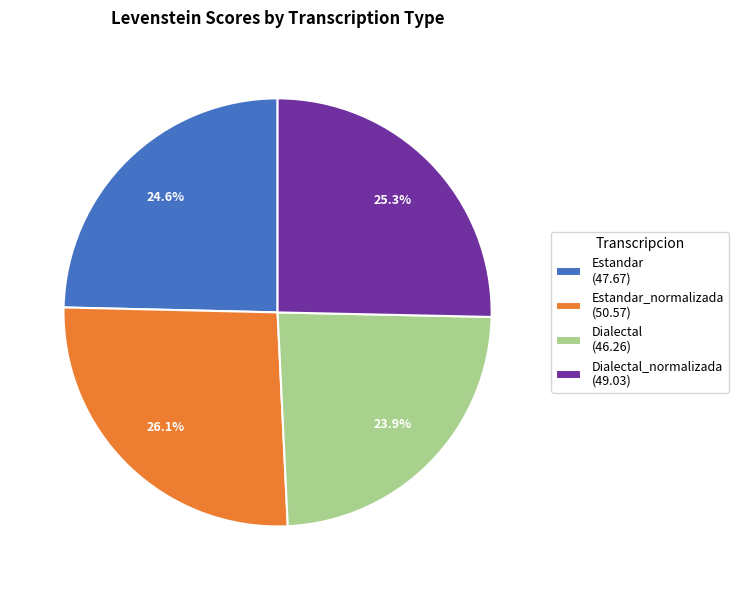

What is the smallest slice in the pie chart?

Dialectal (46.26)